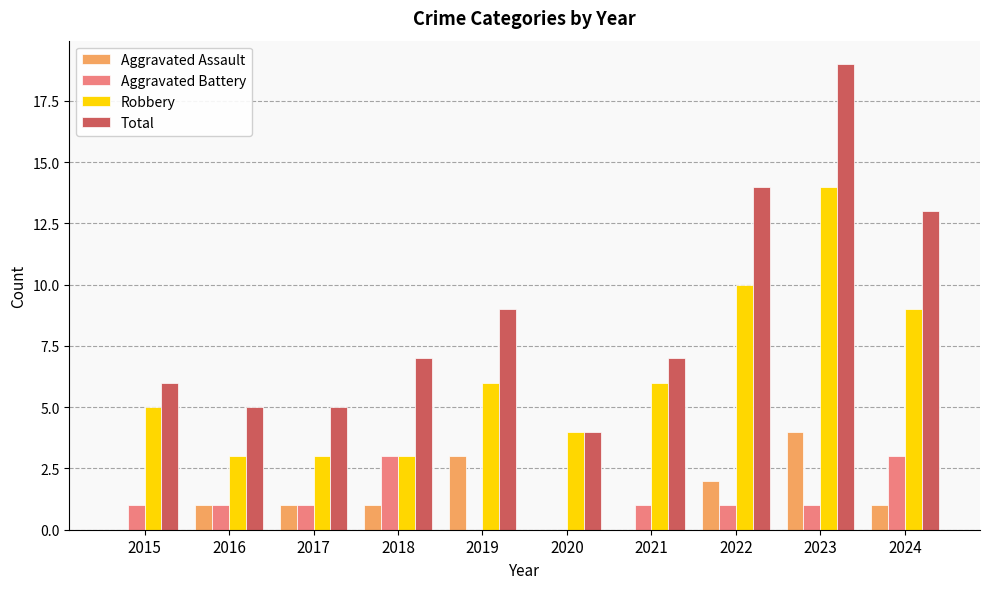

The value of Aggravated Battery at 2019 is 0. True or false?

True